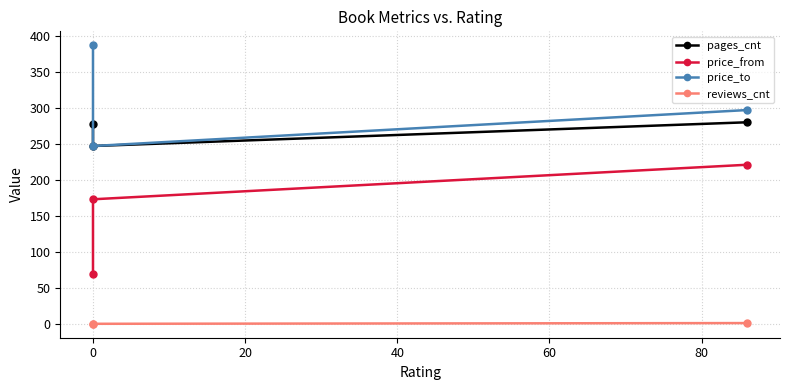

What are all the series names shown in the legend?

pages_cnt, price_from, price_to, reviews_cnt